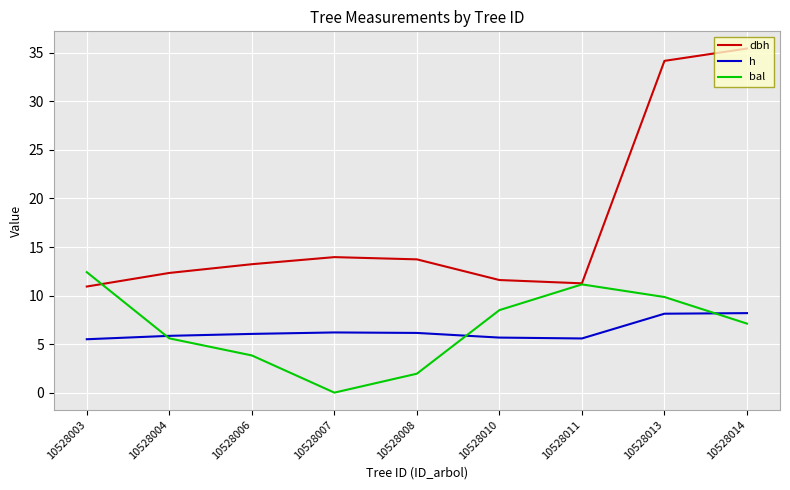

What is the highest value of the dbh series?

35.5